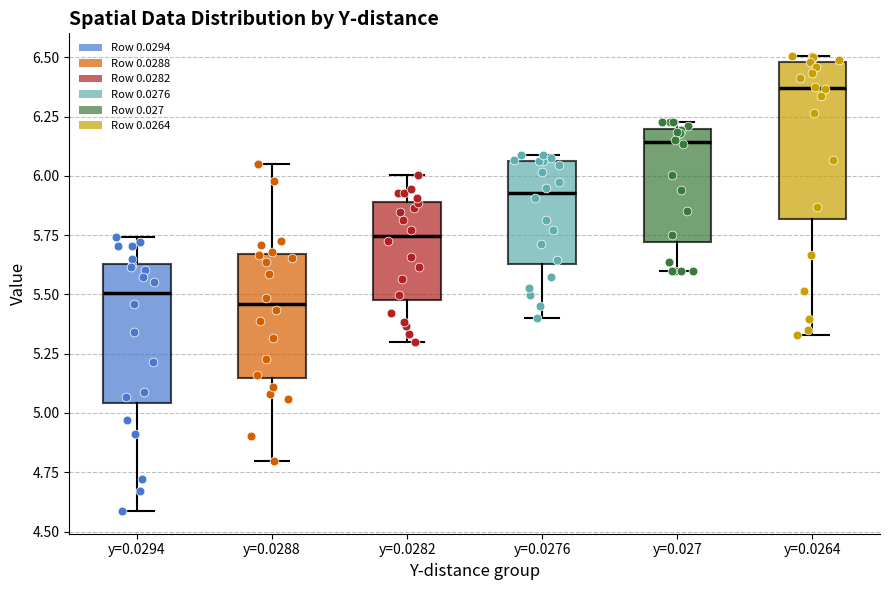

Reading left to right, read every box against the y-axis: the position of its median line, the range the box covers, and the ends of its whiskers. The values are not printed on the chart, so give them approximately, as read against the axis.

y=0.0294: median 5.50, box 5.05 to 5.65, whiskers 4.60 to 5.75
y=0.0288: median 5.45, box 5.15 to 5.65, whiskers 4.80 to 6.05
y=0.0282: median 5.75, box 5.50 to 5.90, whiskers 5.30 to 6.00
y=0.0276: median 5.95, box 5.65 to 6.05, whiskers 5.40 to 6.10
y=0.027: median 6.15, box 5.70 to 6.20, whiskers 5.60 to 6.25
y=0.0264: median 6.35, box 5.80 to 6.50, whiskers 5.35 to 6.50 (just above the box's upper edge)